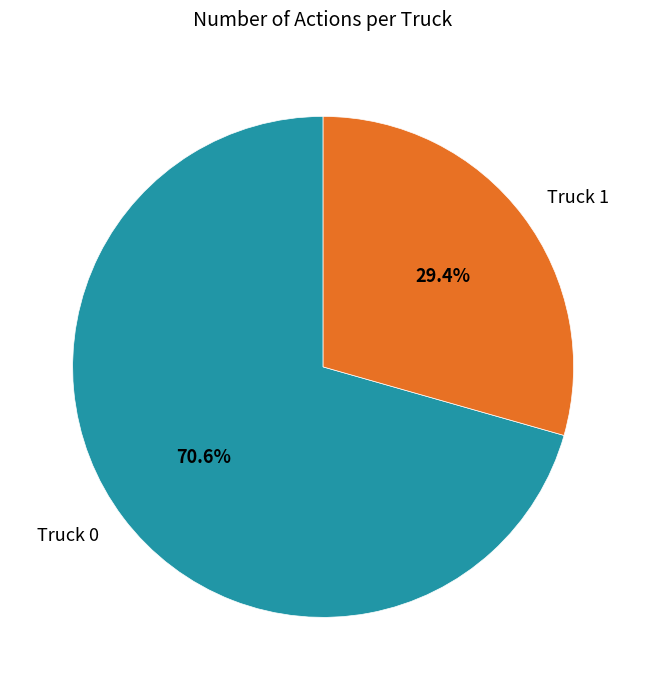

To the nearest percent, what portion does Truck 1 represent?

29%